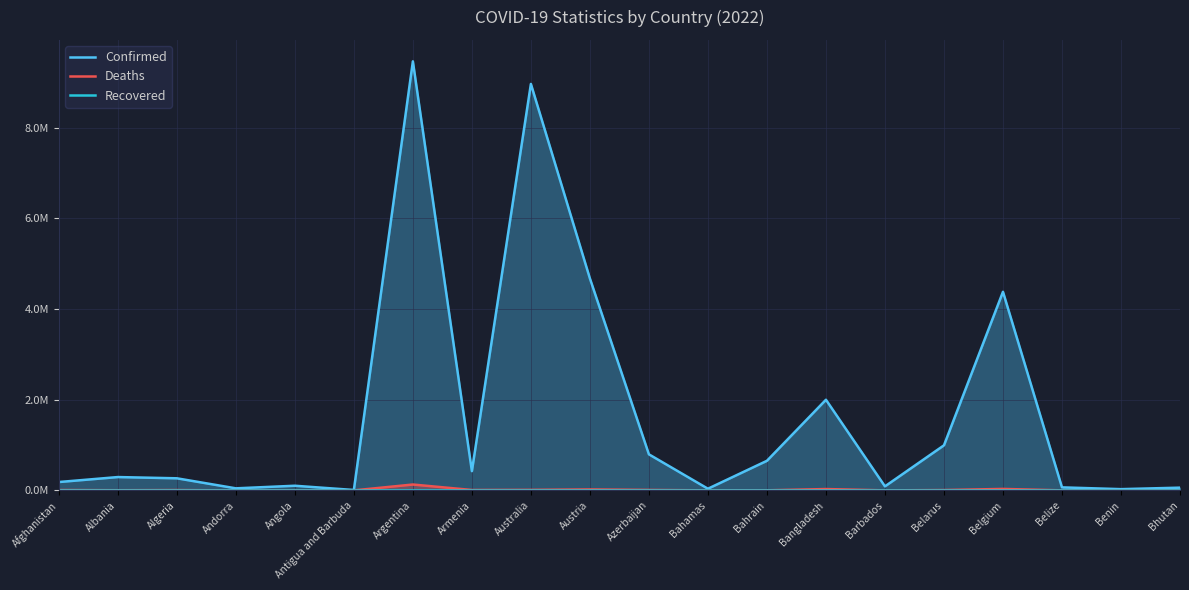

At which label does Recovered reach its minimum?

Afghanistan